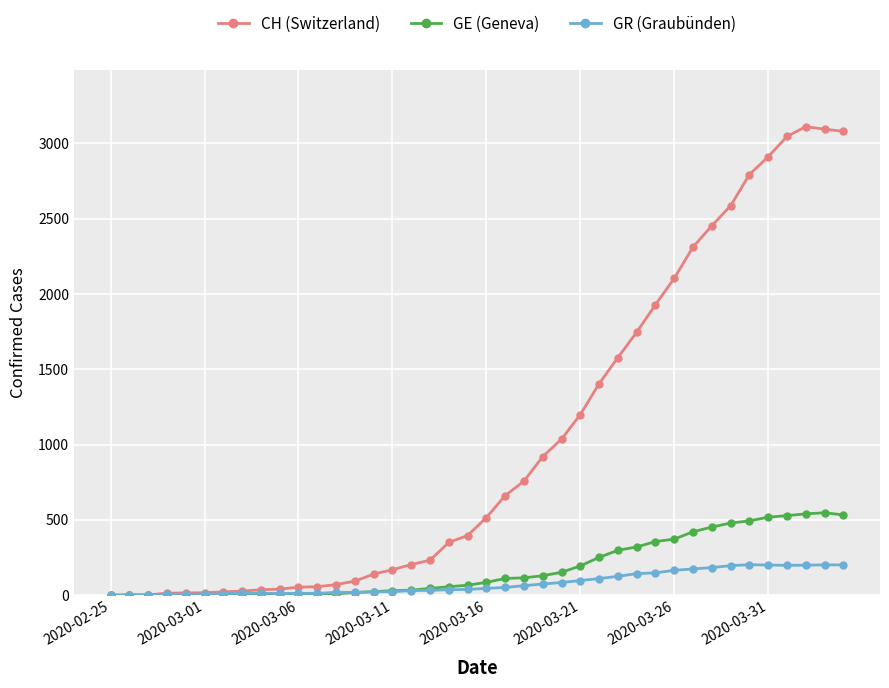

Which series has the largest total across all categories?

CH (Switzerland)